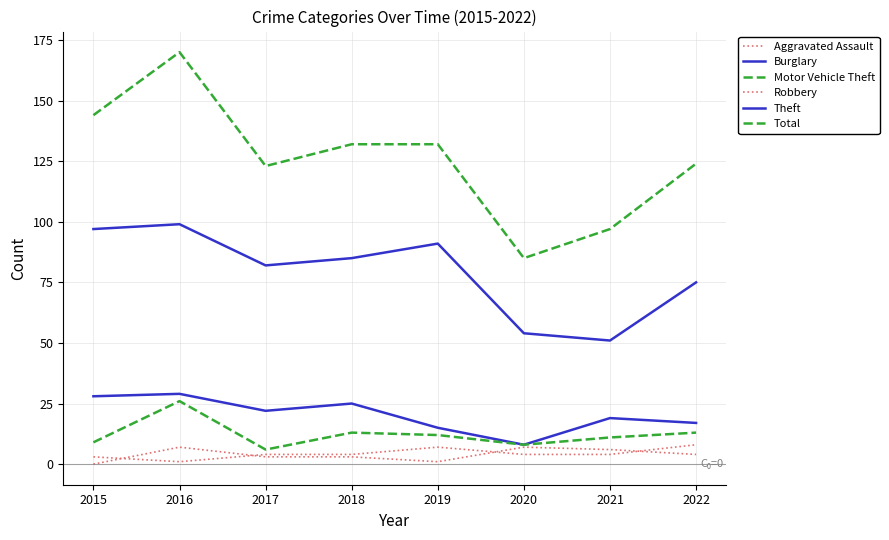

Reading left to right, what are all the values shown in this chart?

Aggravated Assault: 3	1	4	4	7	4	4	8
Burglary: 28	29	22	25	15	8	19	17
Motor Vehicle Theft: 9	26	6	13	12	8	11	13
Robbery: 0	7	3	3	1	7	6	4
Theft: 97	99	82	85	91	54	51	75
Total: 144	170	123	132	132	85	97	124